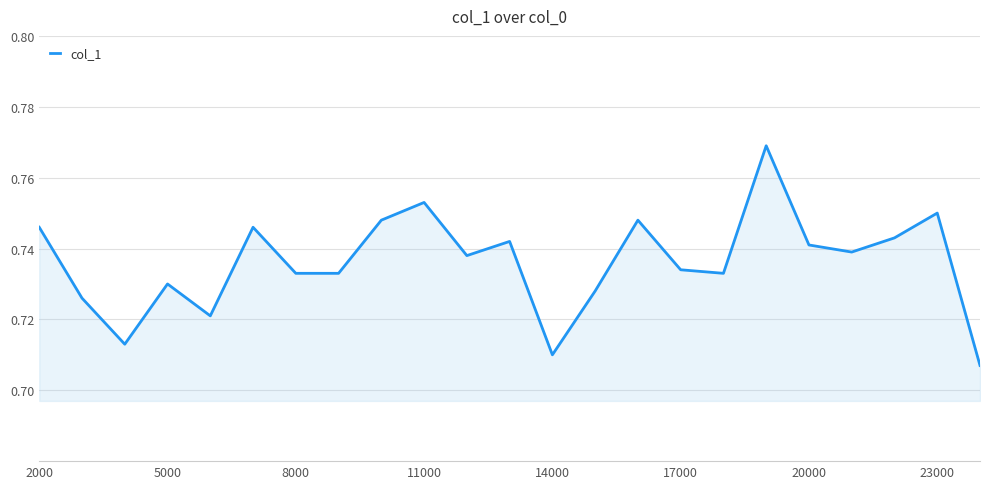

How many lines are shown in the chart?

1